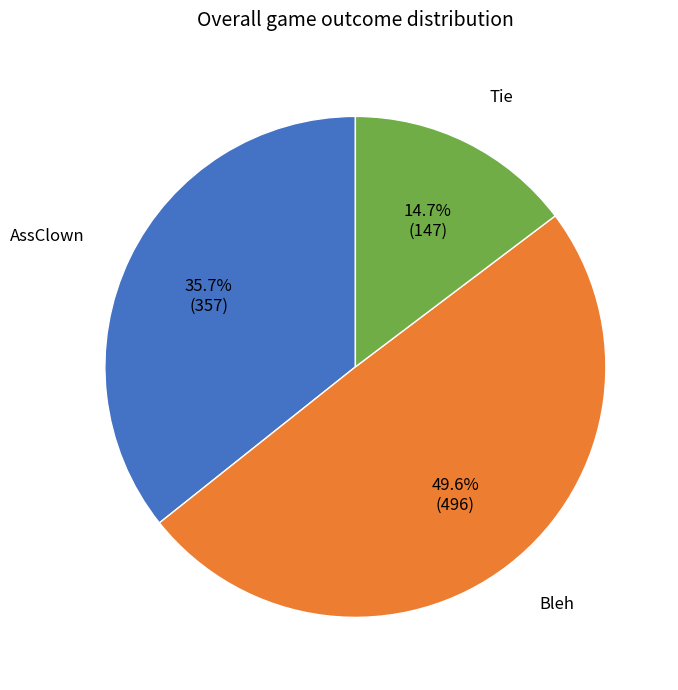

To the nearest percent, what portion does AssClown represent?

36%